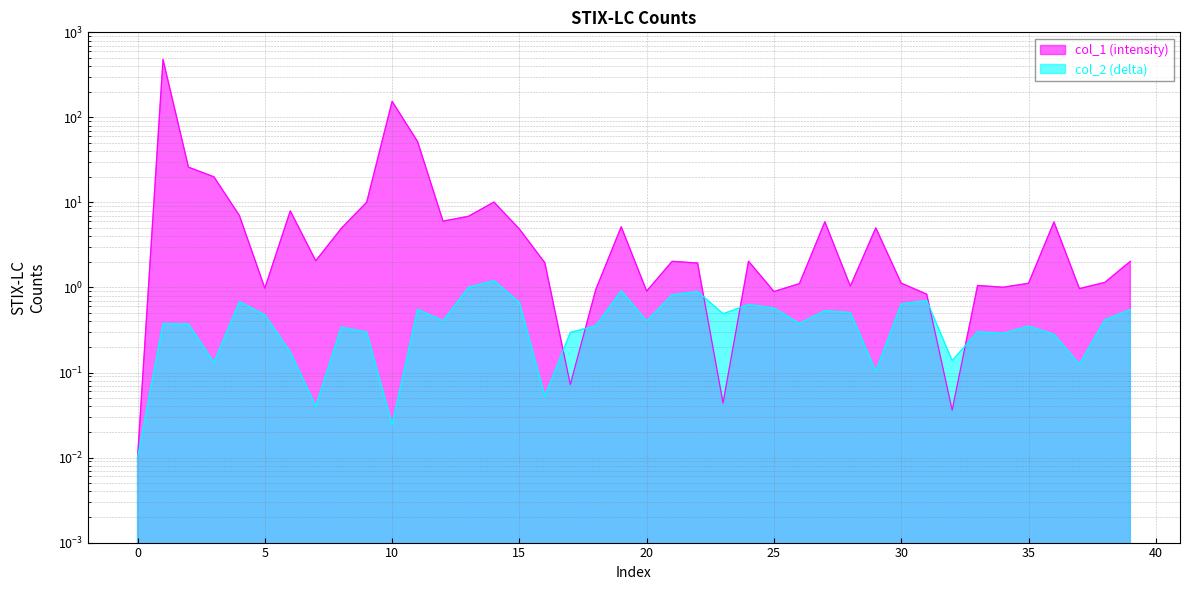

Count the number of categories in the chart.

40